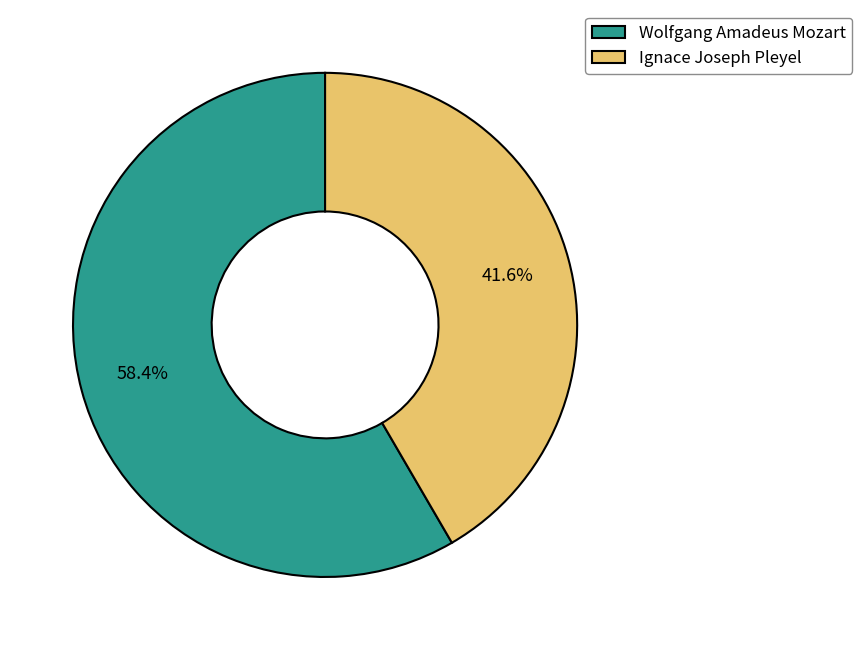

Count the number of slices in the pie.

2